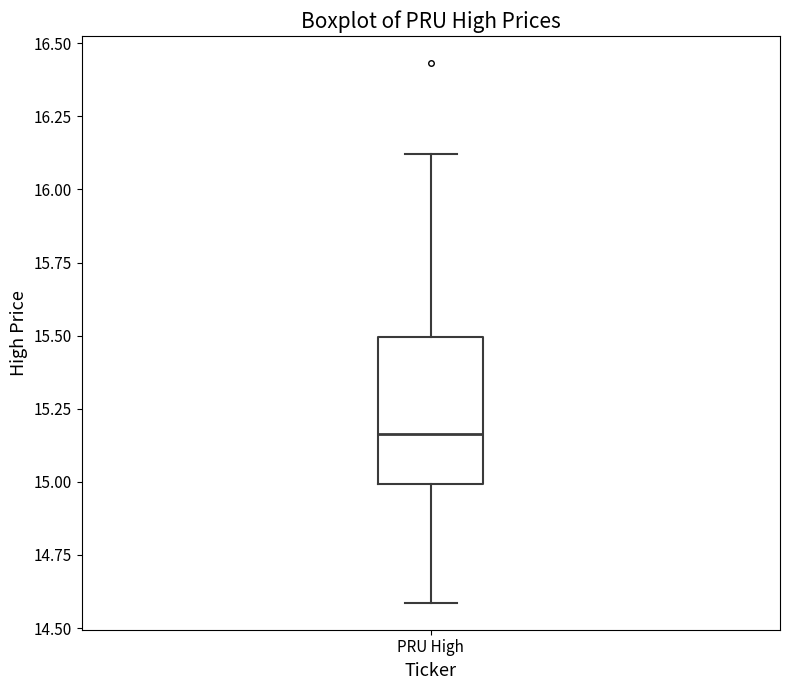

Transcribe this box plot: give where the median line is, the range the box spans, and where the two whiskers end, as read against the y-axis. The values are not printed on the chart, so give them approximately, as read against the axis.

median 15.15, box 15.00 to 15.50, whiskers 14.60 to 16.10